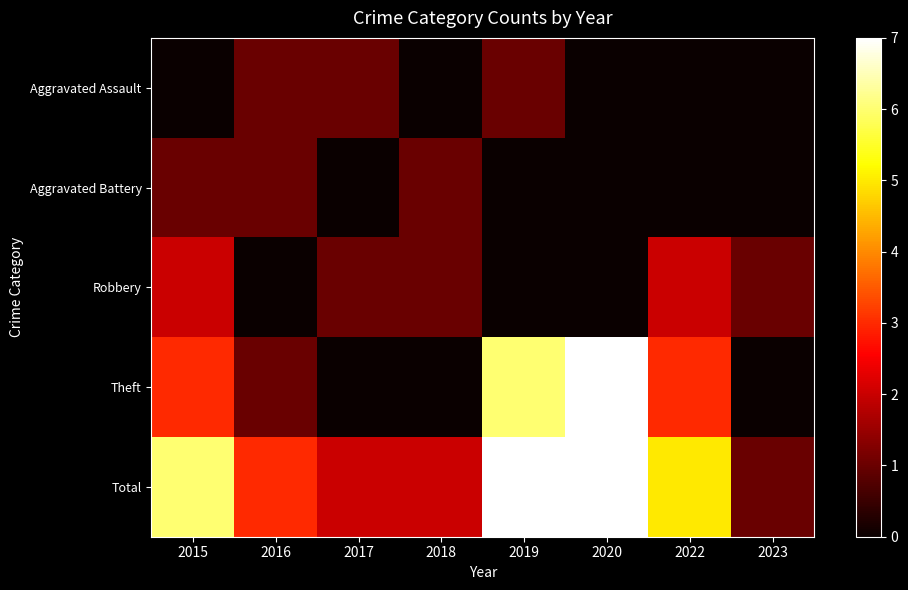

Reading right to left, transcribe all the data shown in this chart.

Aggravated Assault: 2023=0	2022=0	2020=0	2019=1	2018=0	2017=1	2016=1	2015=0
Aggravated Battery: 2023=0	2022=0	2020=0	2019=0	2018=1	2017=0	2016=1	2015=1
Robbery: 2023=1	2022=2	2020=0	2019=0	2018=1	2017=1	2016=0	2015=2
Theft: 2023=0	2022=3	2020=7	2019=6	2018=0	2017=0	2016=1	2015=3
Total: 2023=1	2022=5	2020=7	2019=7	2018=2	2017=2	2016=3	2015=6